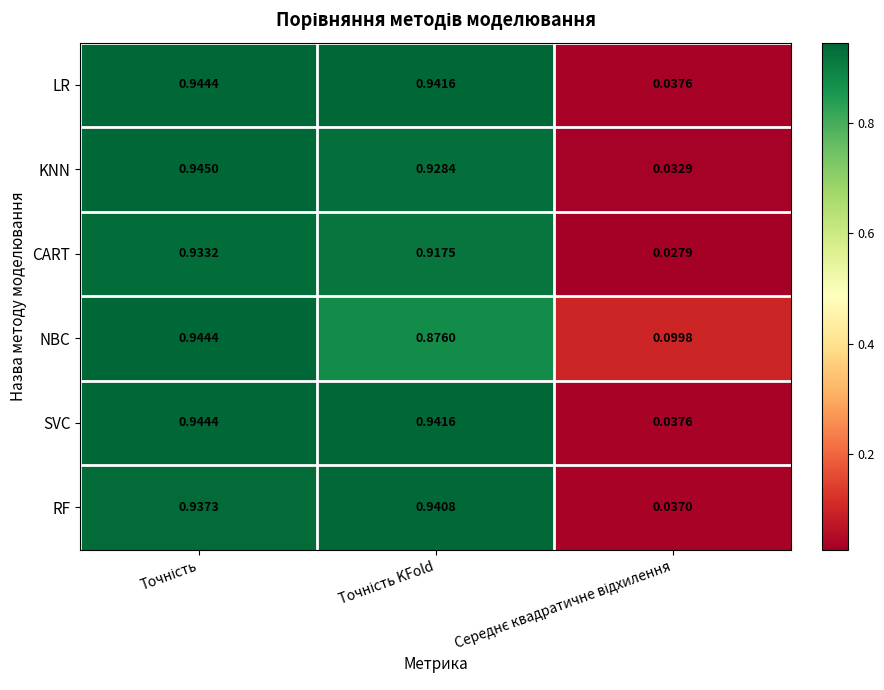

Which series has the widest spread of values?

KNN